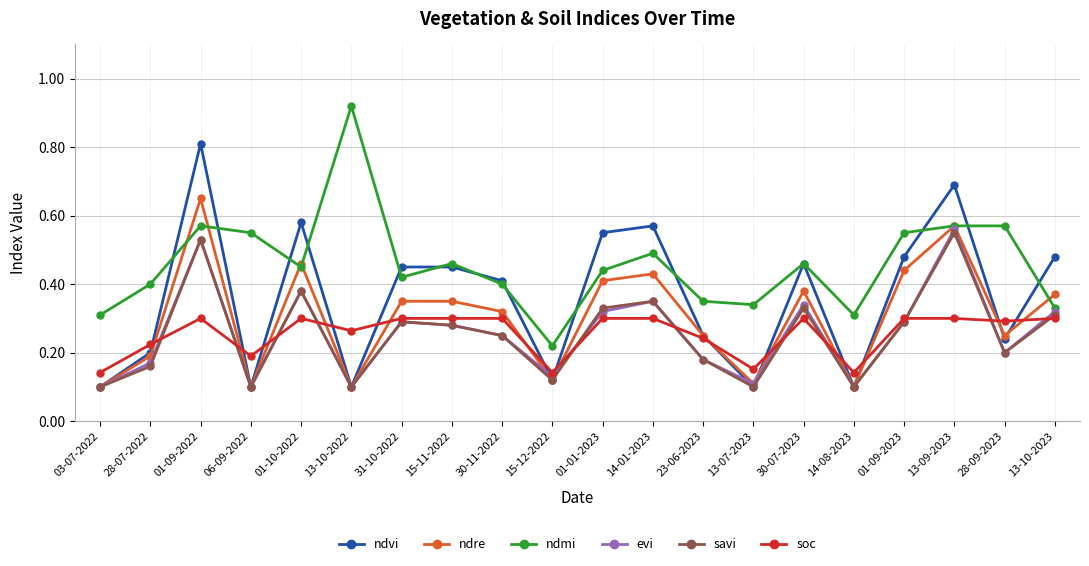

Is the value of ndvi at 15-11-2022 greater than the value of savi at 01-01-2023?

Yes